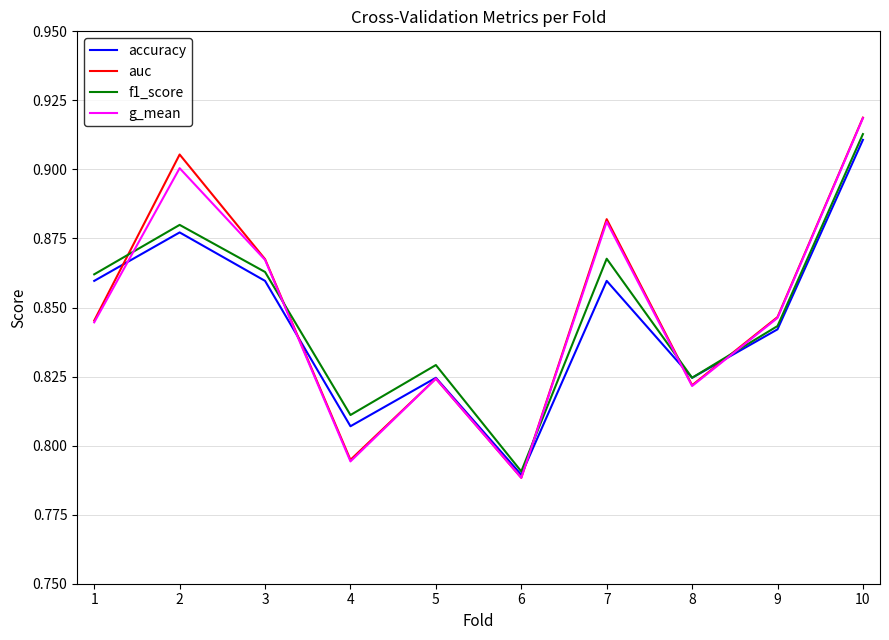

At which category is the sum across all series the highest?

10